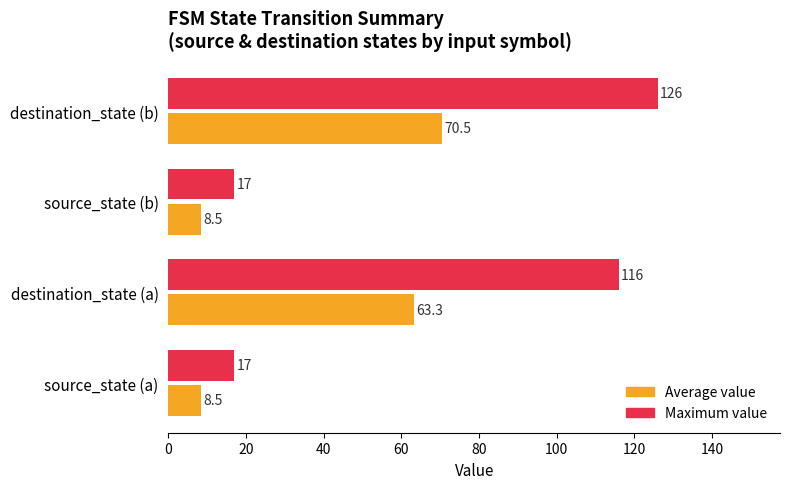

Which series changed the most between destination_state (a) and source_state (b)?

Maximum value